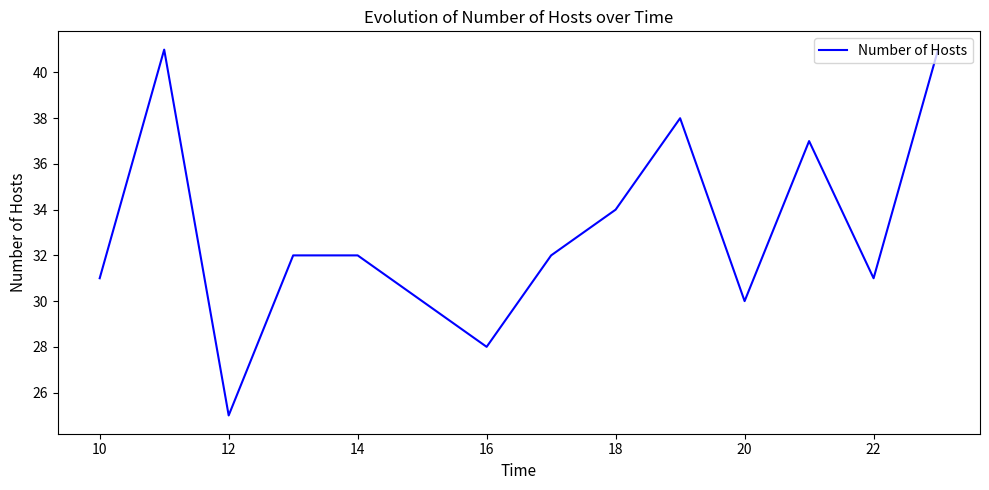

Reading left to right, list all the values displayed in this chart.

31	41	25	32	32	30	28	32	34	38	30	37	31	41